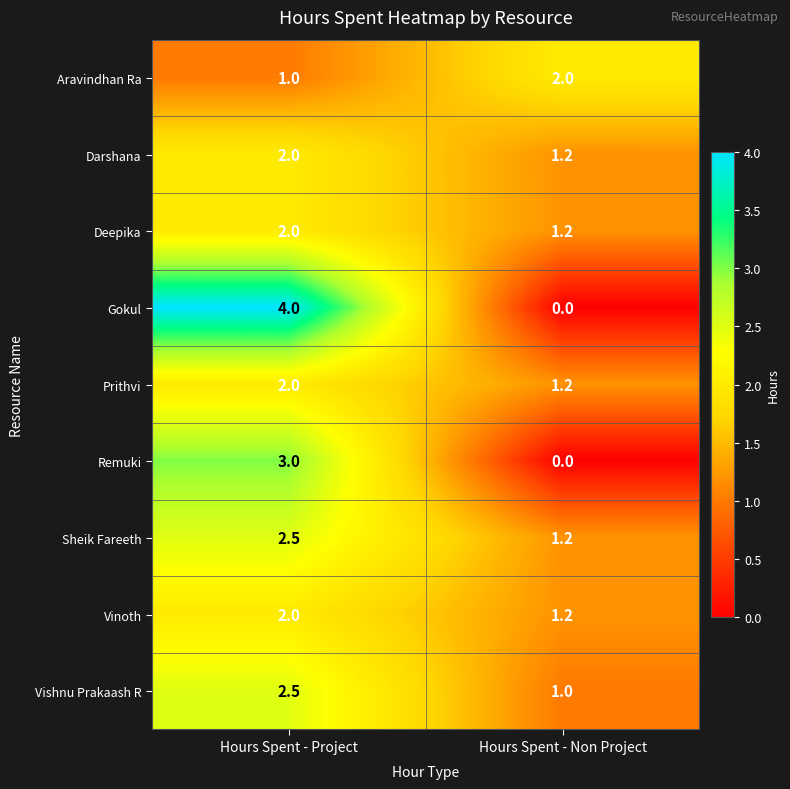

Which category has the highest value across all series?

Hours Spent - Project